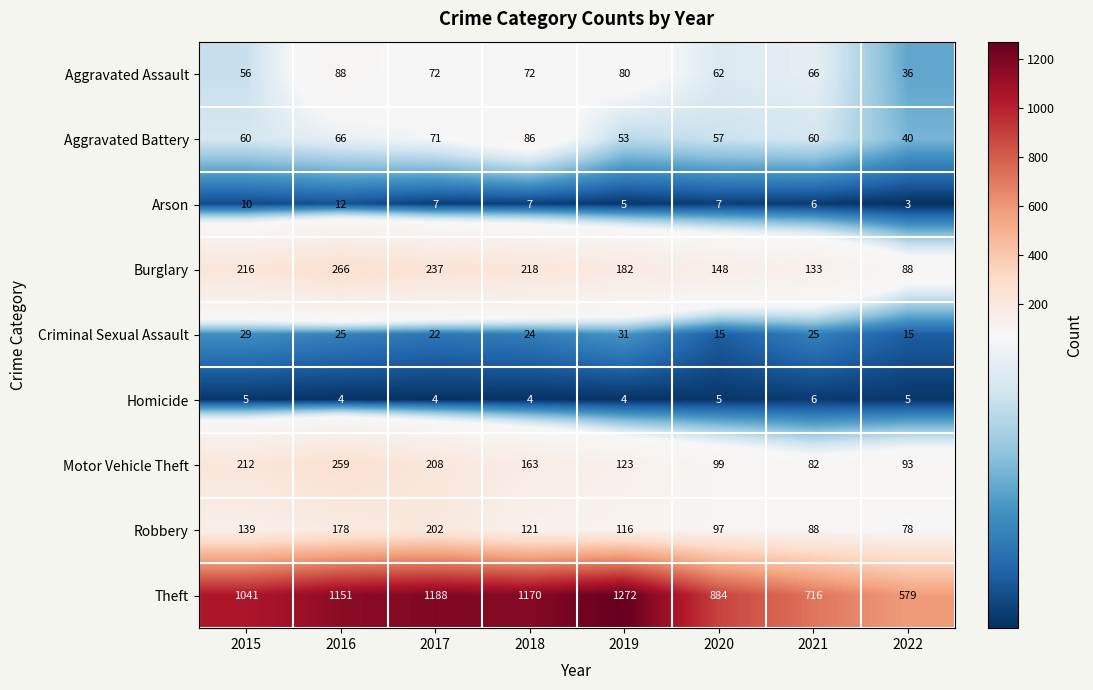

How many distinct data groups are displayed?

9